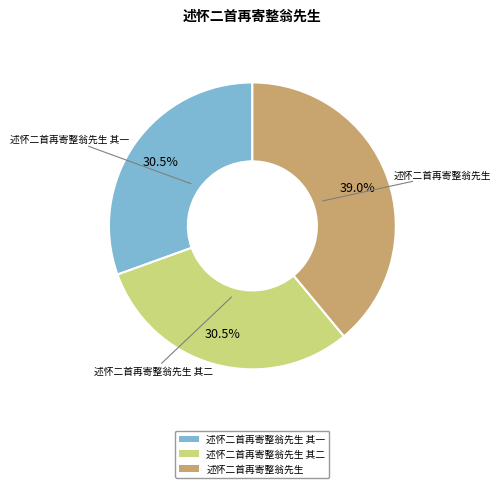

Does any single category account for the majority?

No